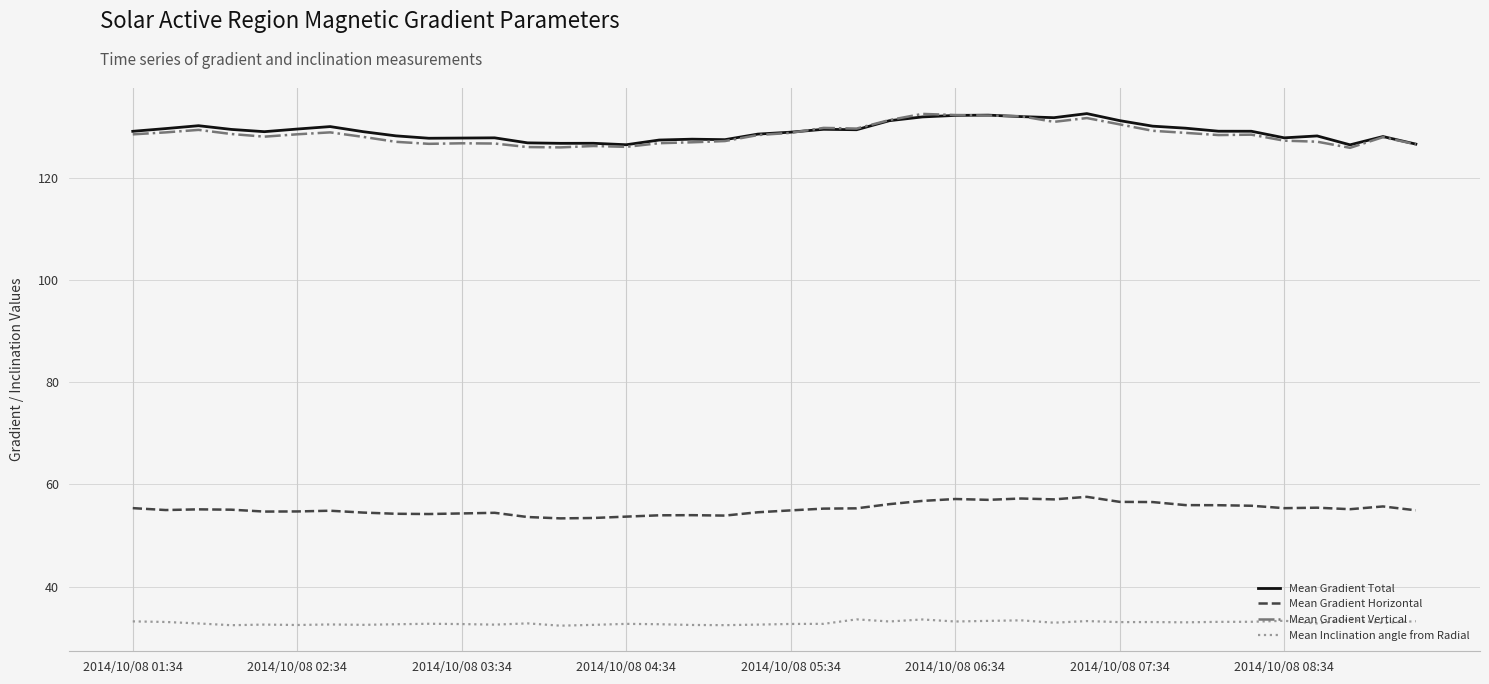

What is the smallest value displayed?

32.3